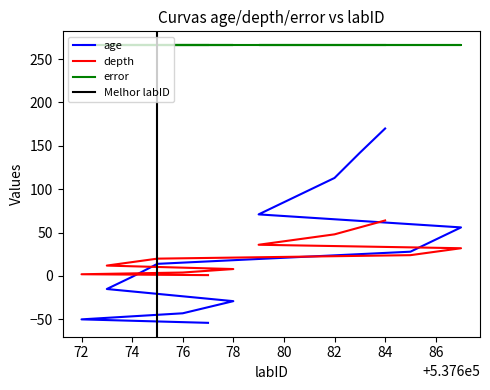

Which series ends up on top after the final intersection of age and depth?

age